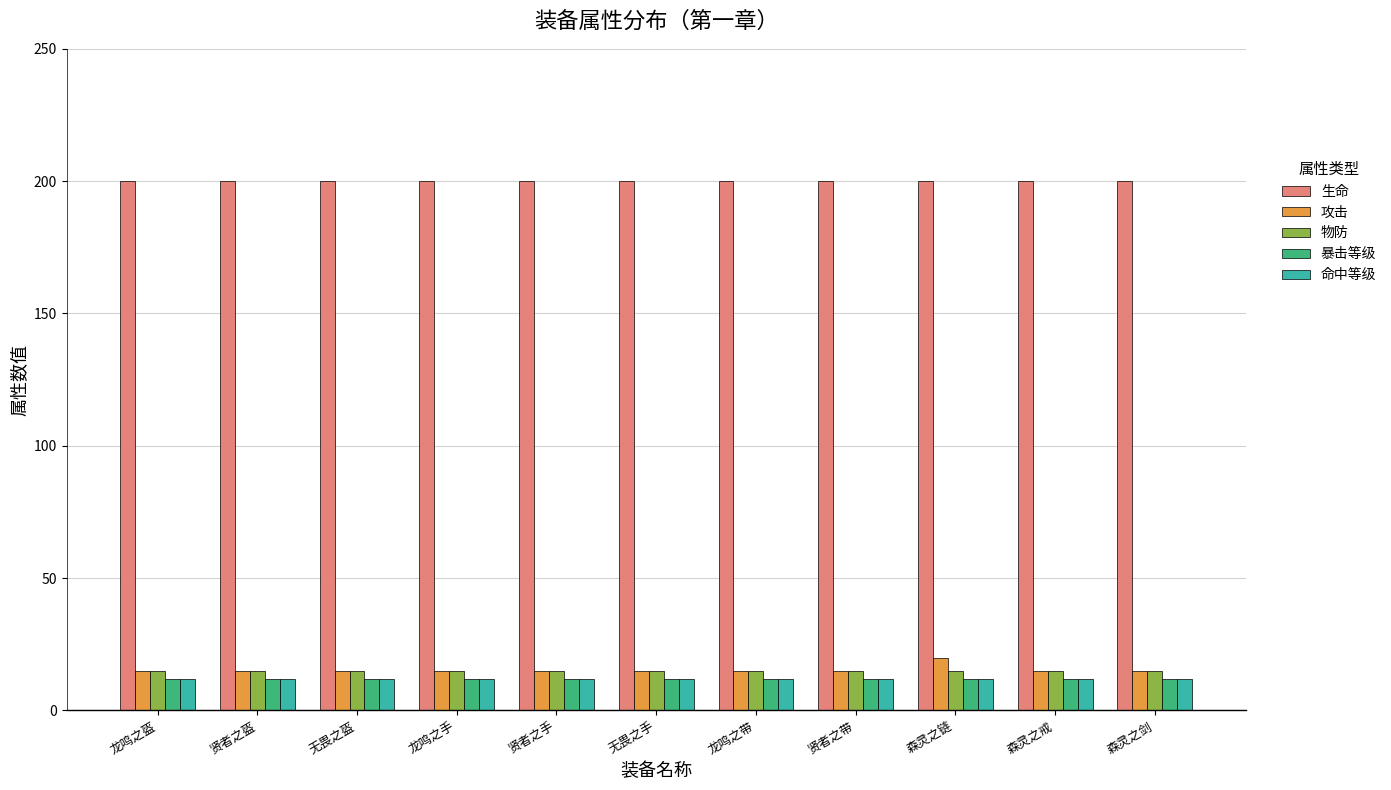

At how many categories does at least one series exceed 90?

11